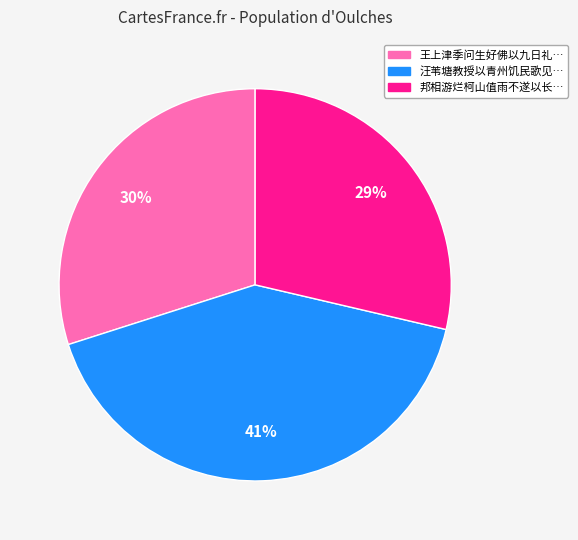

To the nearest percent, what is the average slice percentage?

33%